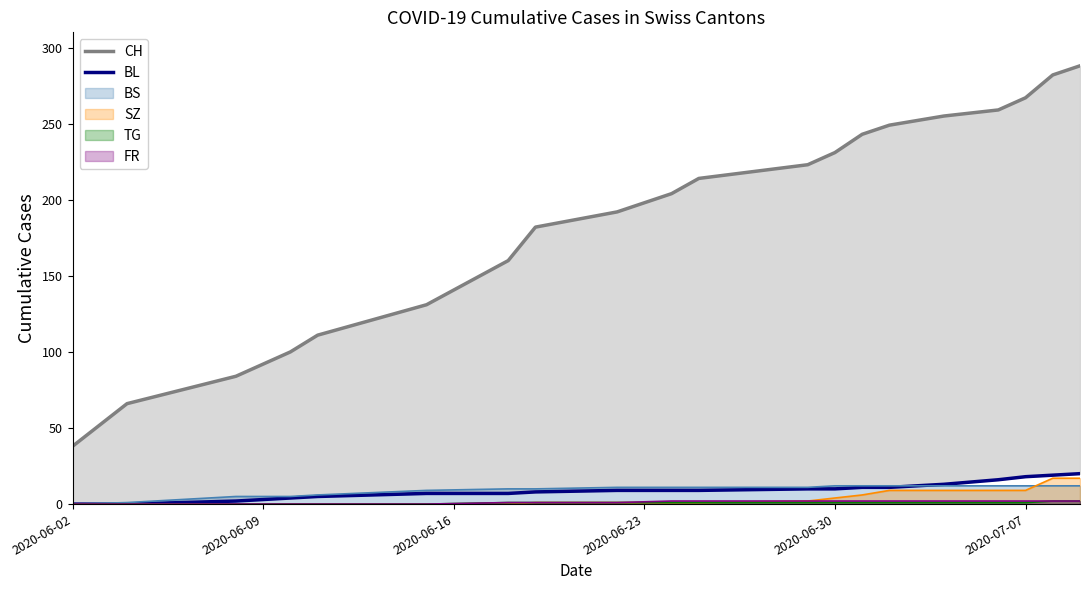

True or false: CH and BL cross at least once.

False